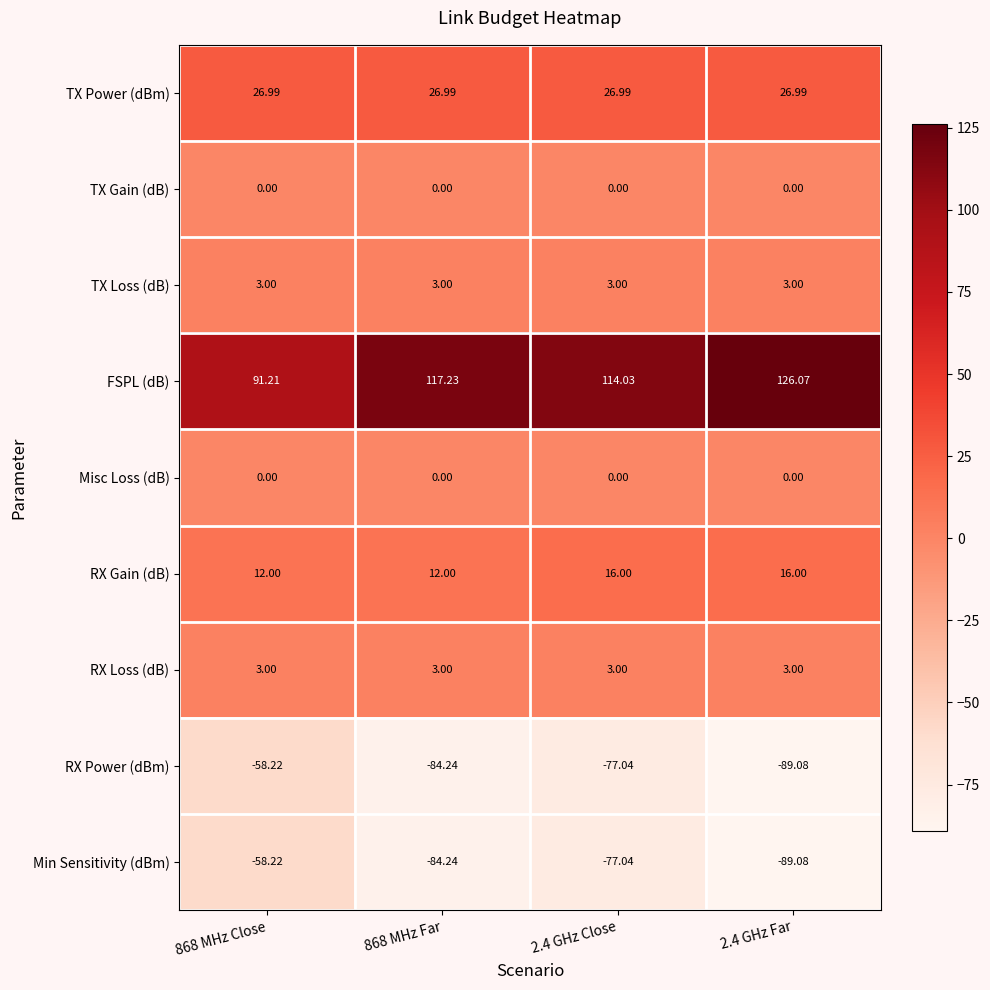

Which series has the largest total across all categories?

FSPL (dB)